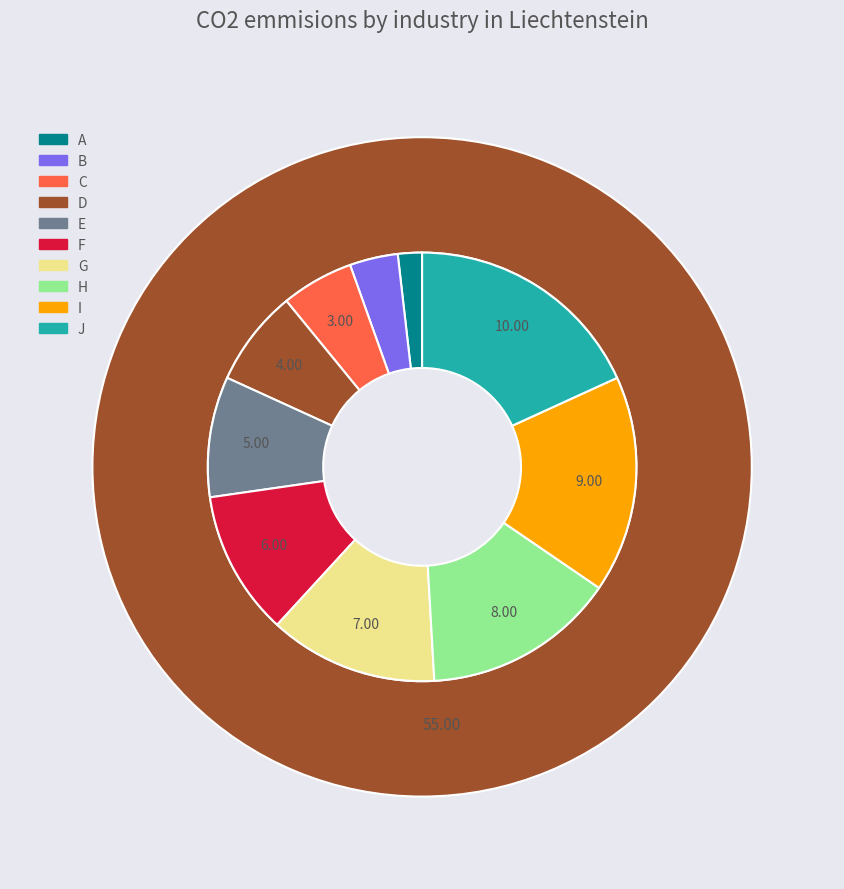

How many segments does this pie chart have?

10